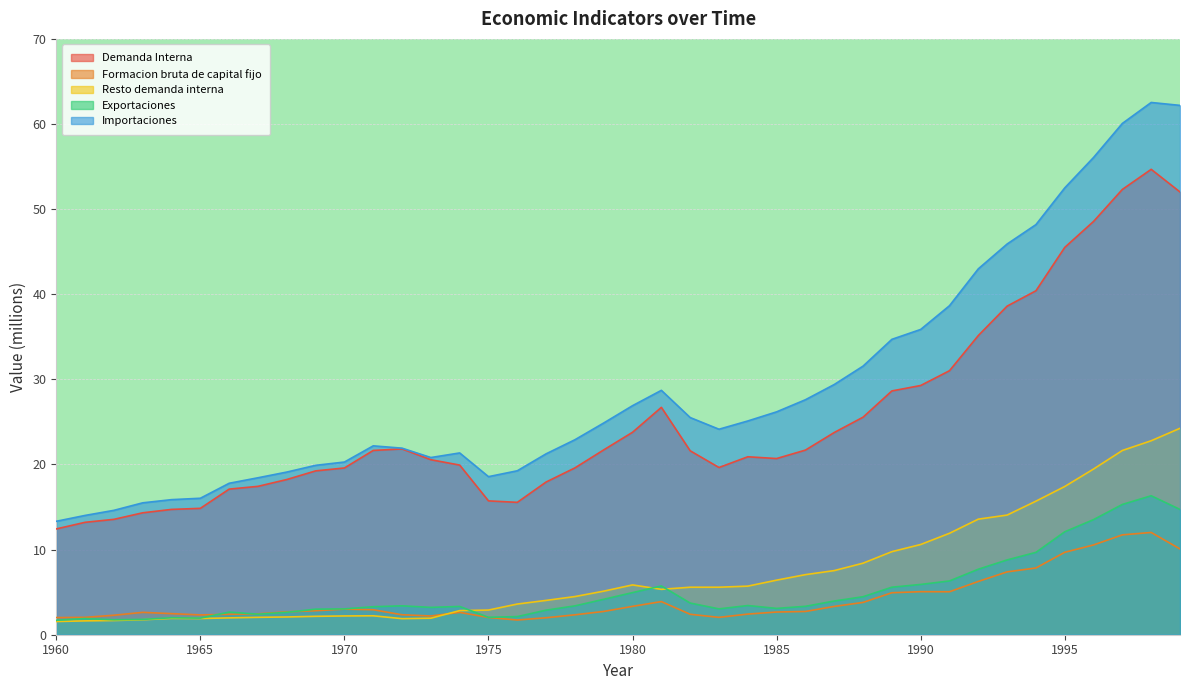

What is the spread (max minus min) of values at 1988?

27.8